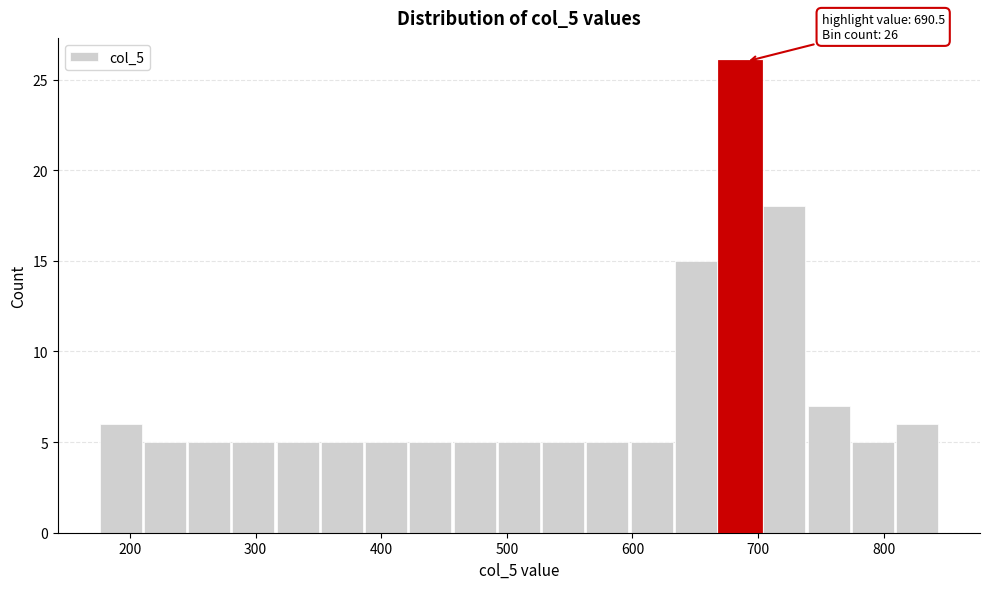

Around what value on the x-axis is the tallest bar? Give the approximate position of its centre, as read against the axis.

690